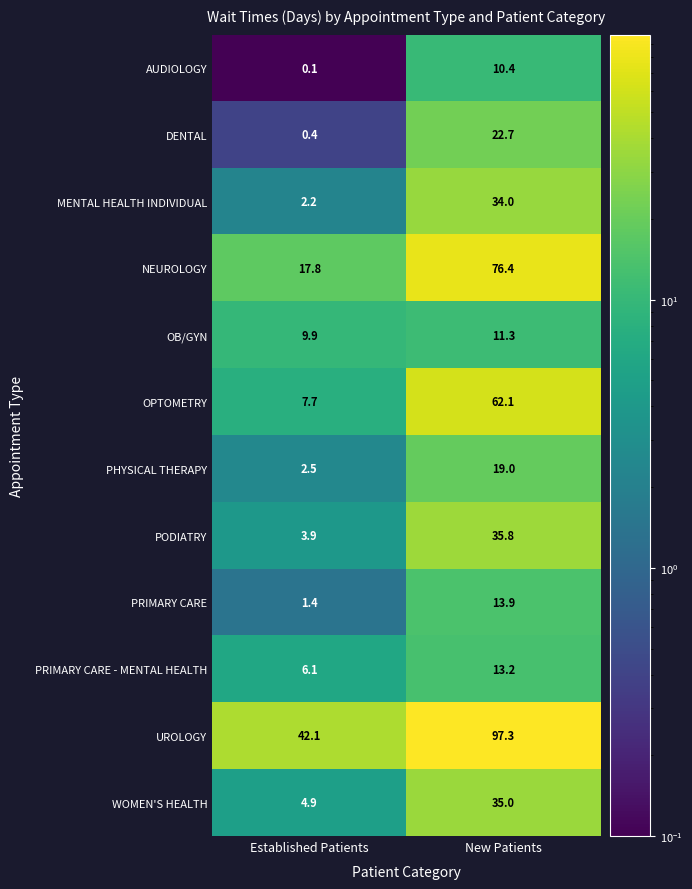

Which series has the widest spread of values?

NEUROLOGY